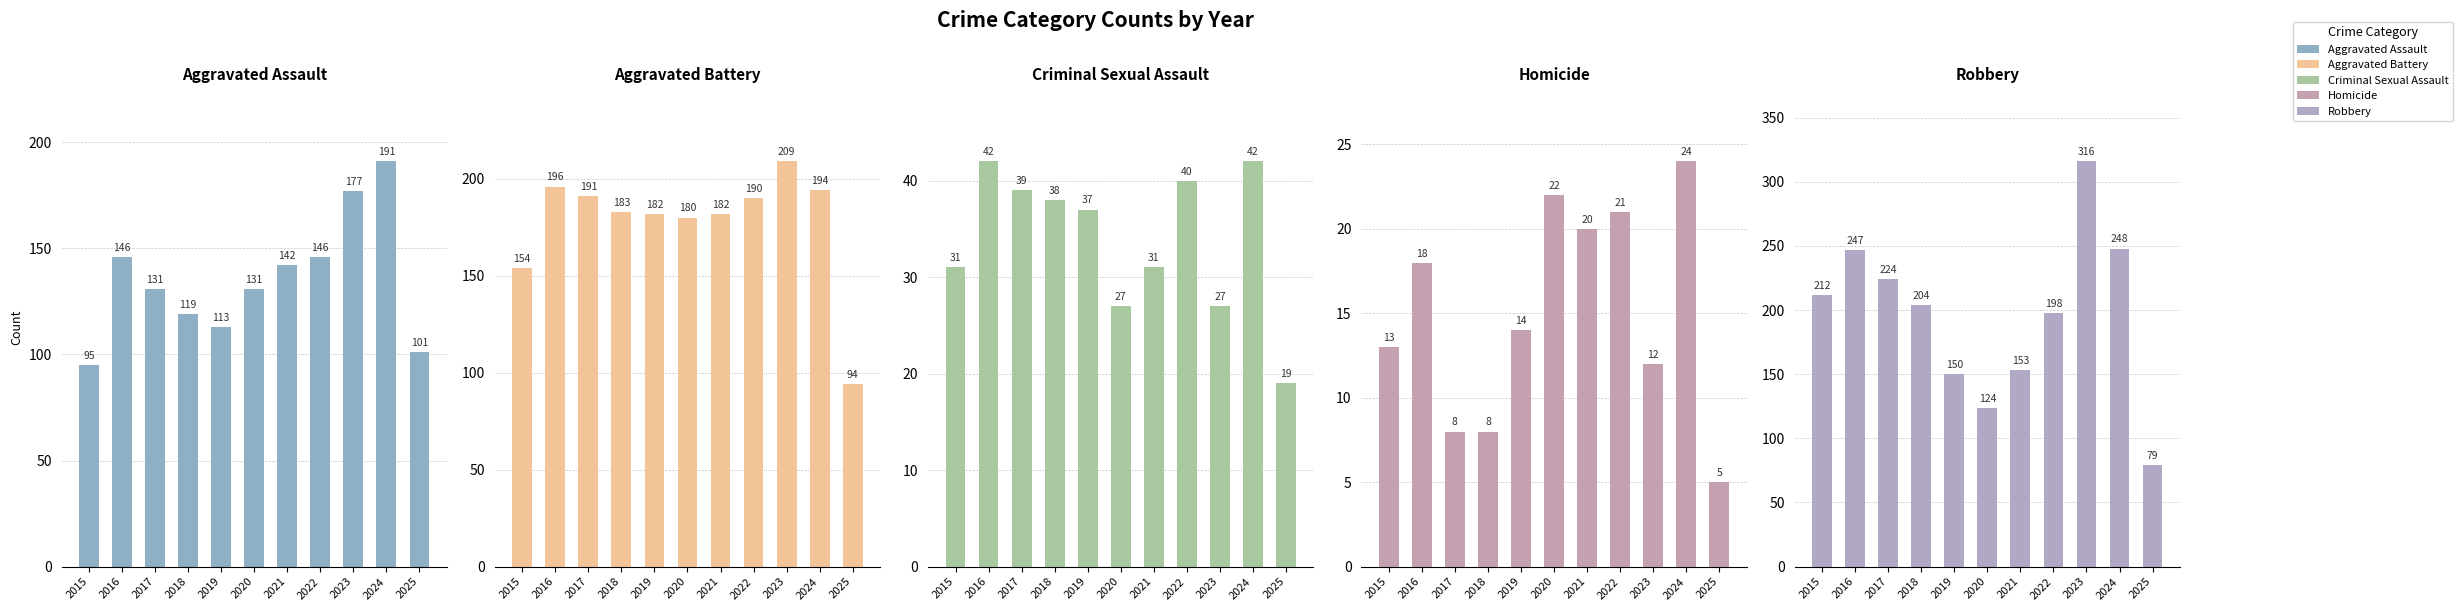

At how many categories does at least one series exceed 163?

10